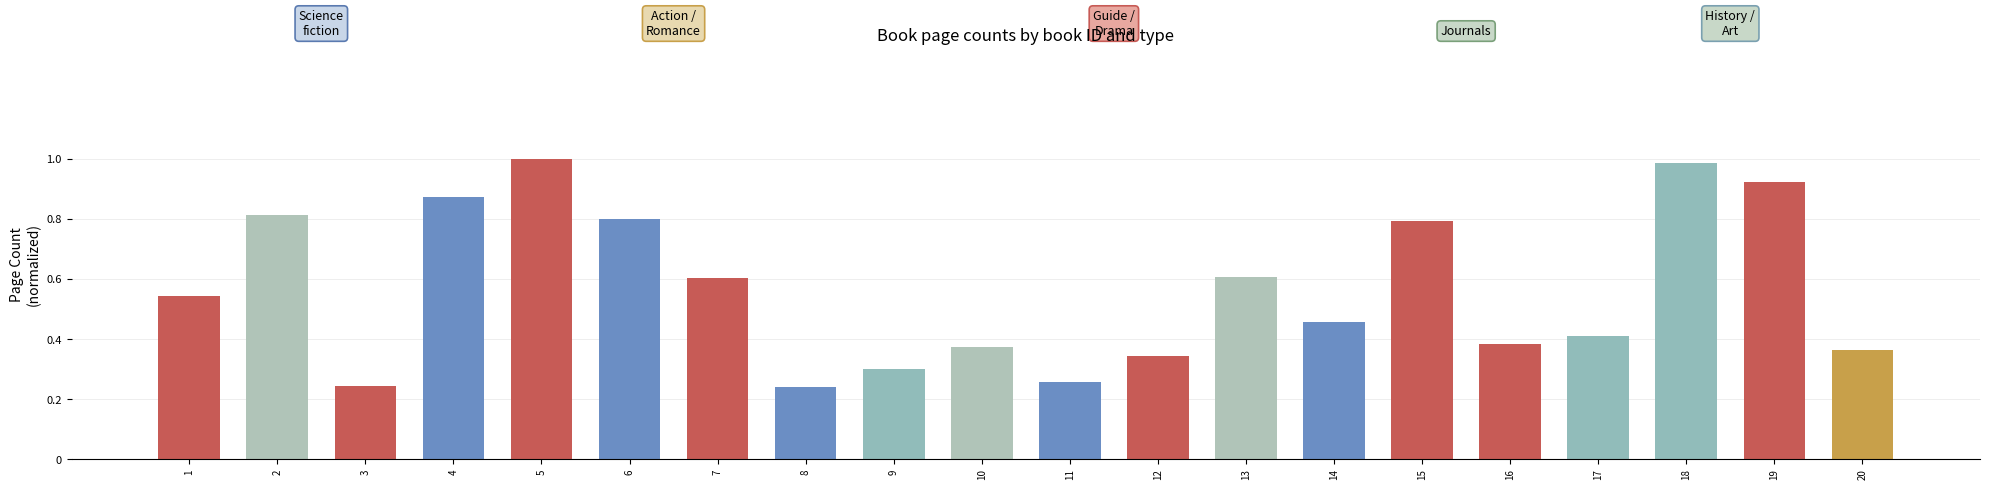

At which category does the chart reach its peak across all series?

5